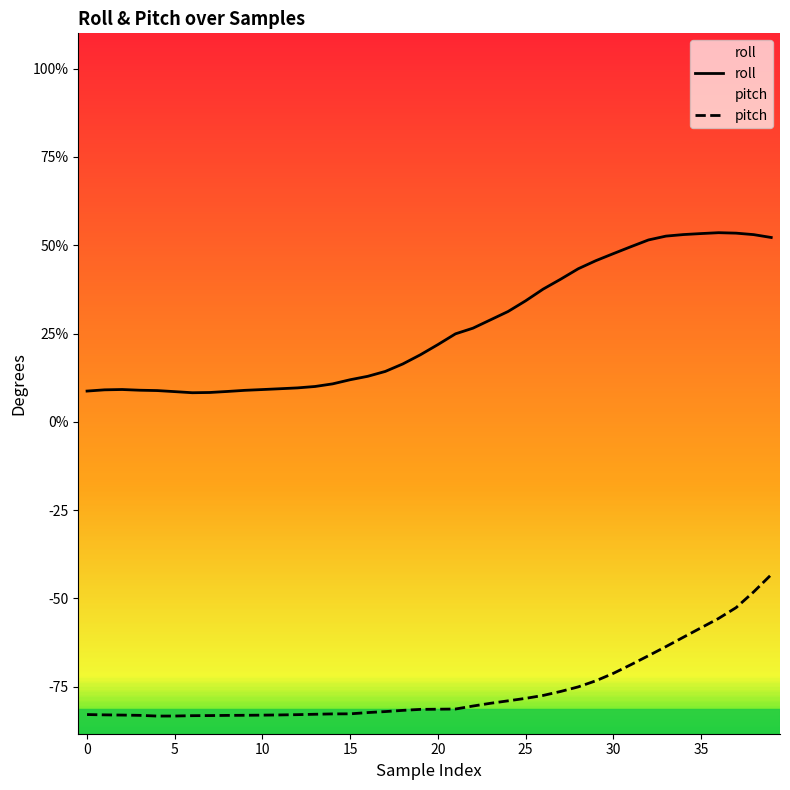

How many values in the pitch series exceed -81?

18